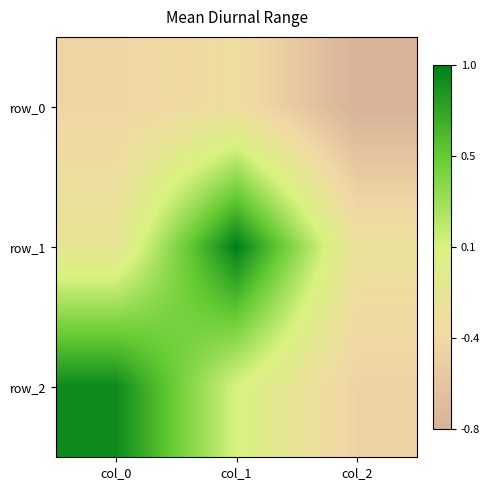

True or false: row_2 has a value of 1.2 at col_0.

False